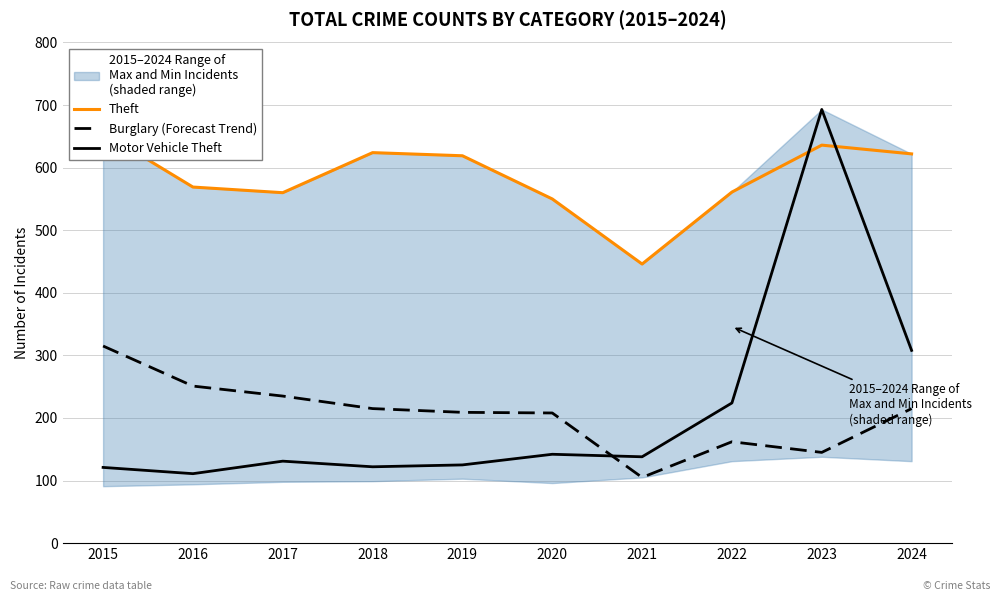

Does the chart have visible grid lines?

Yes